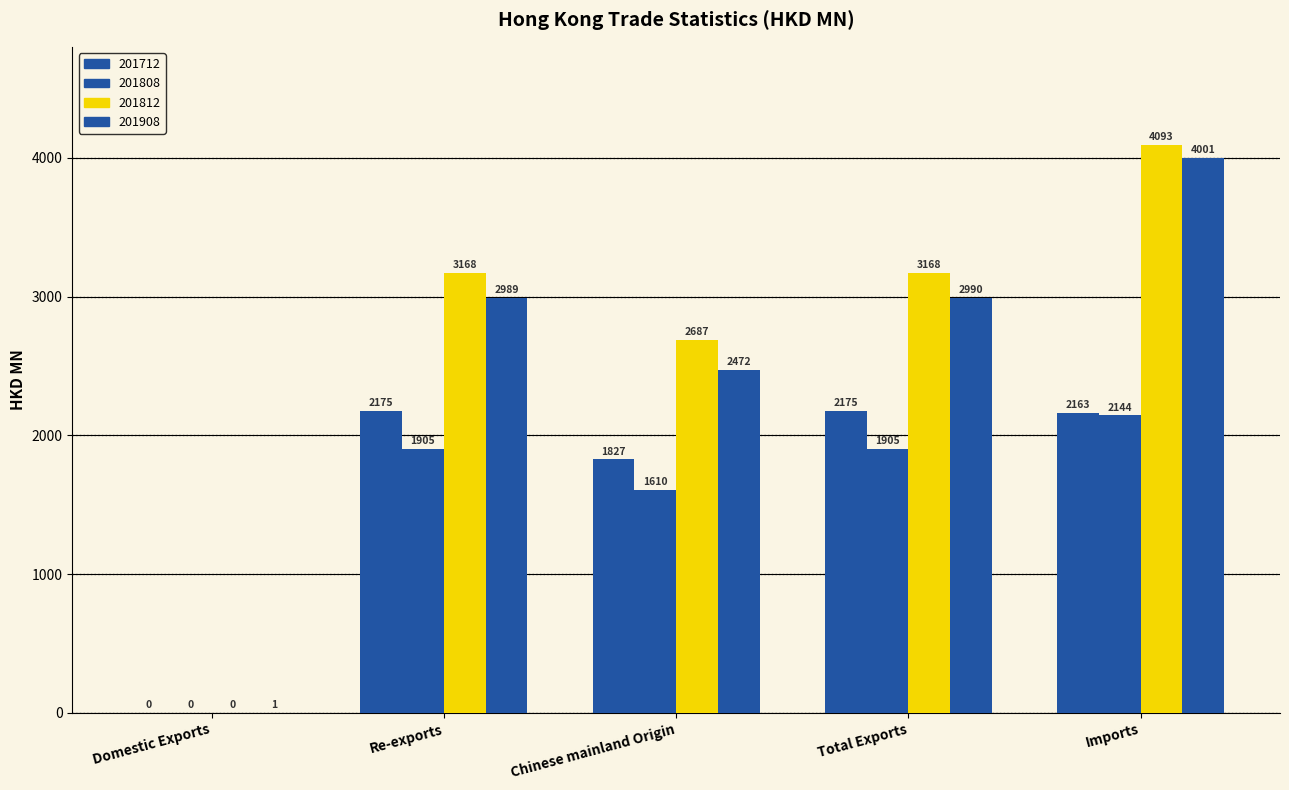

How many data points in 201908 are above 2988?

3